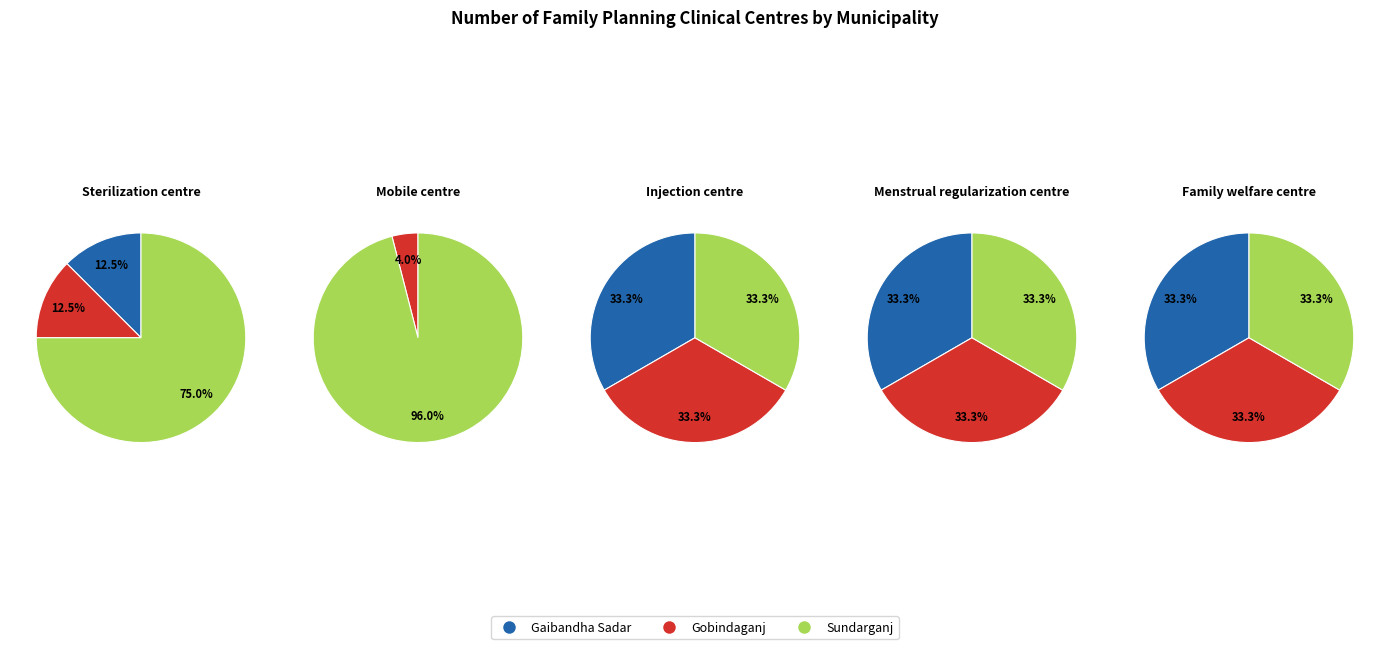

To the nearest percent, what is the combined percentage of Gobindaganj and Gaibandha Sadar?

4%